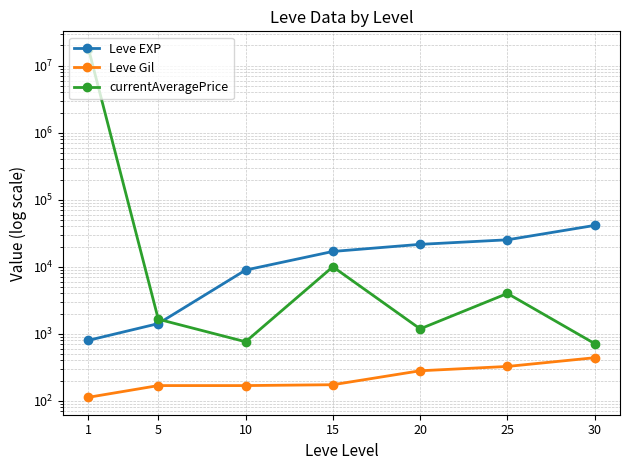

Which series ends up on top after the final intersection of currentAveragePrice and Leve EXP?

Leve EXP